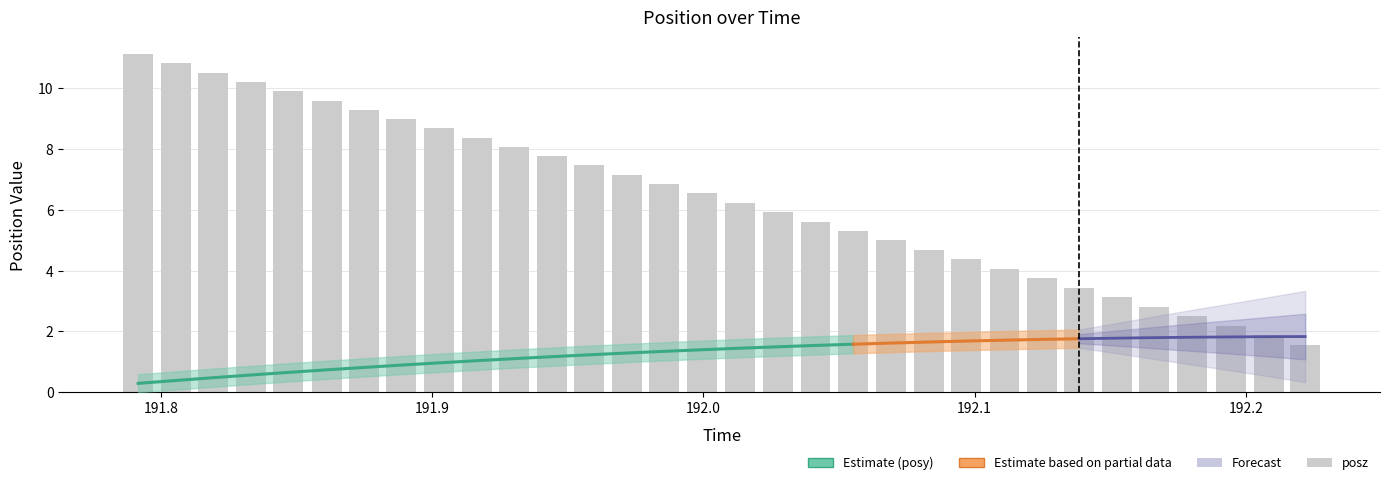

How many bars are there in total?

32